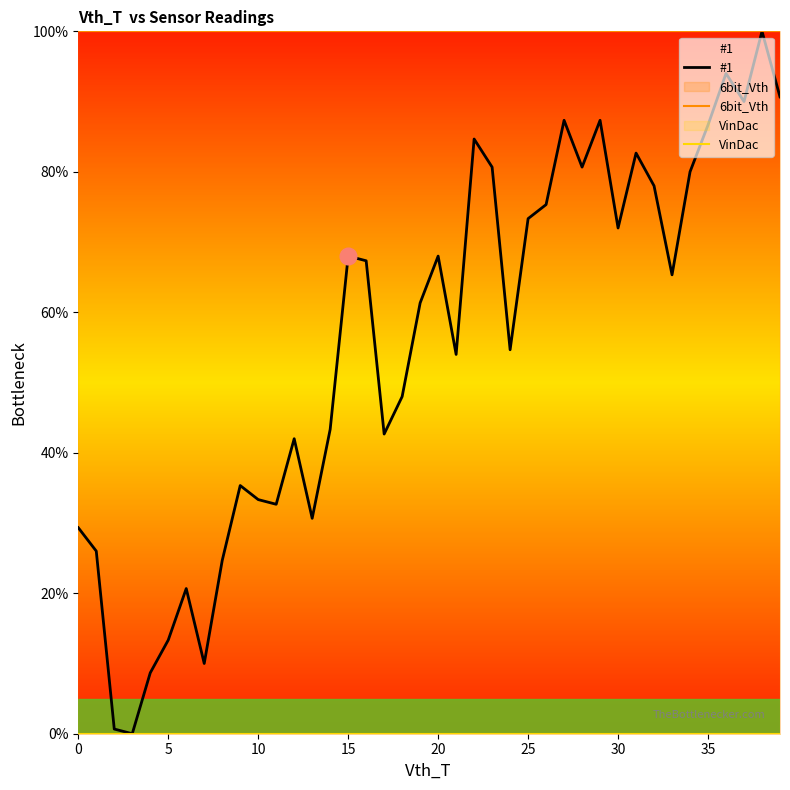

Which series has the largest range (max minus min)?

#1